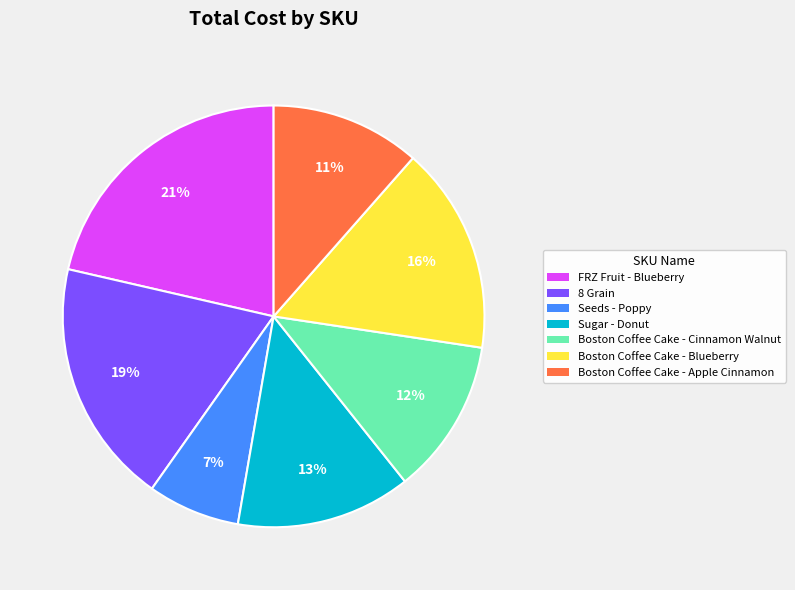

Does any single category account for the majority?

No